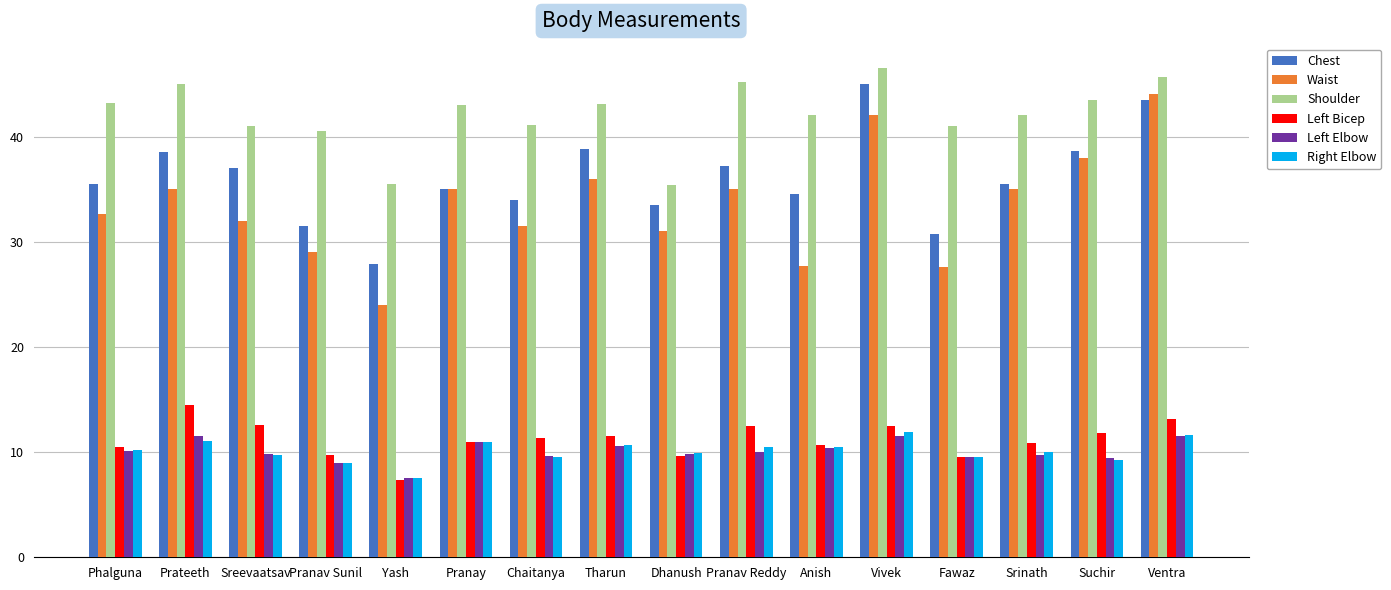

Count the number of categories in the chart.

16